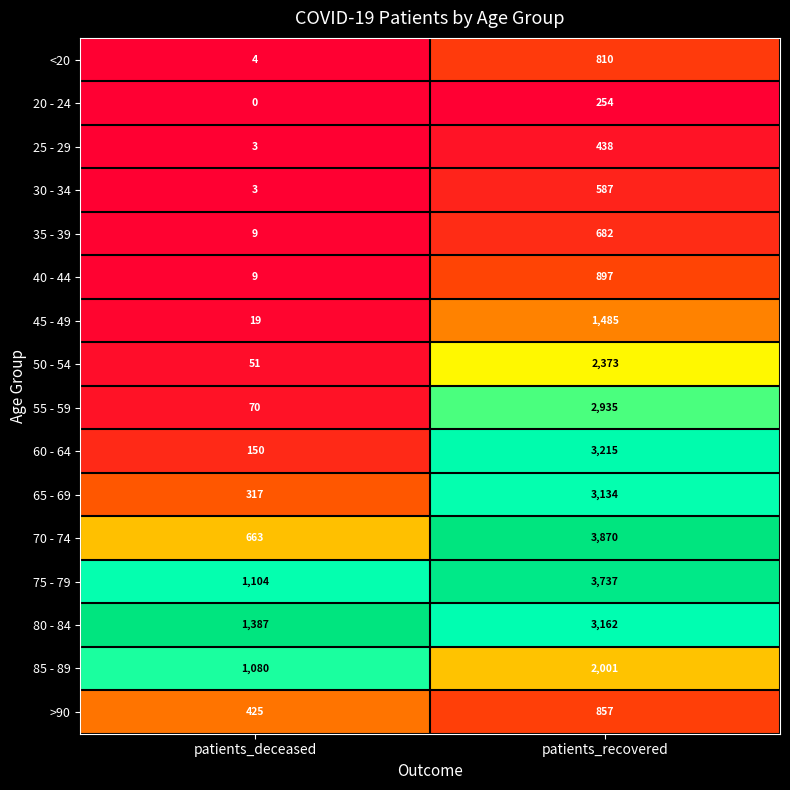

Between patients_deceased and patients_recovered, which series saw the biggest shift?

70 - 74